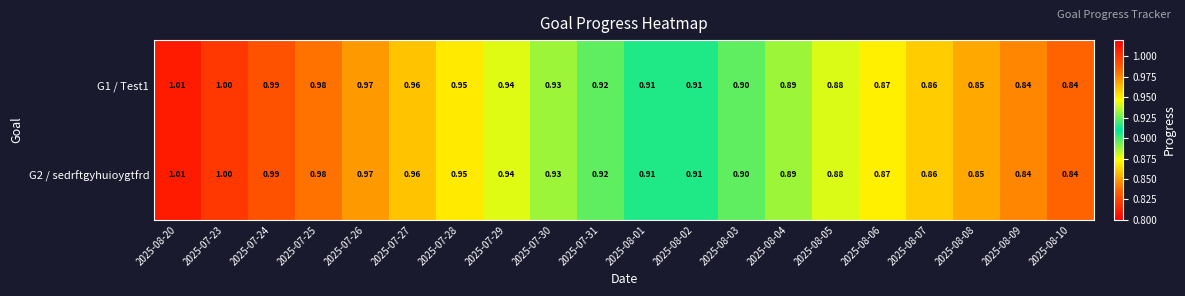

How many distinct data groups are displayed?

2